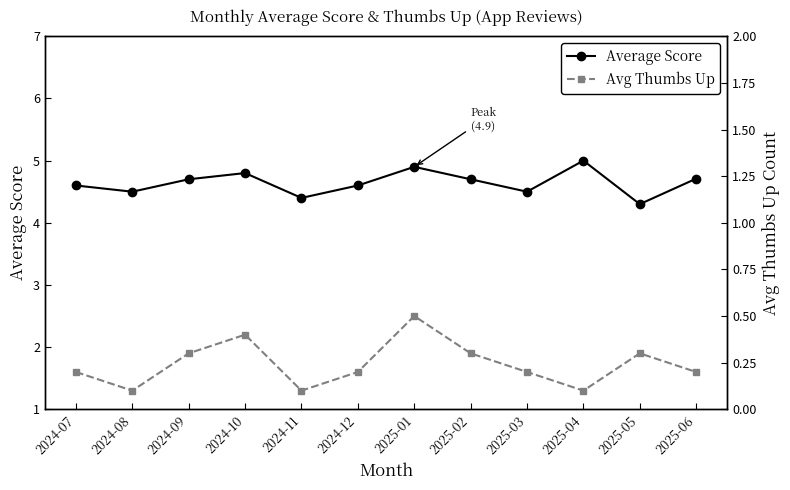

What value does the Avg Thumbs Up series have at 2025-02?

0.3